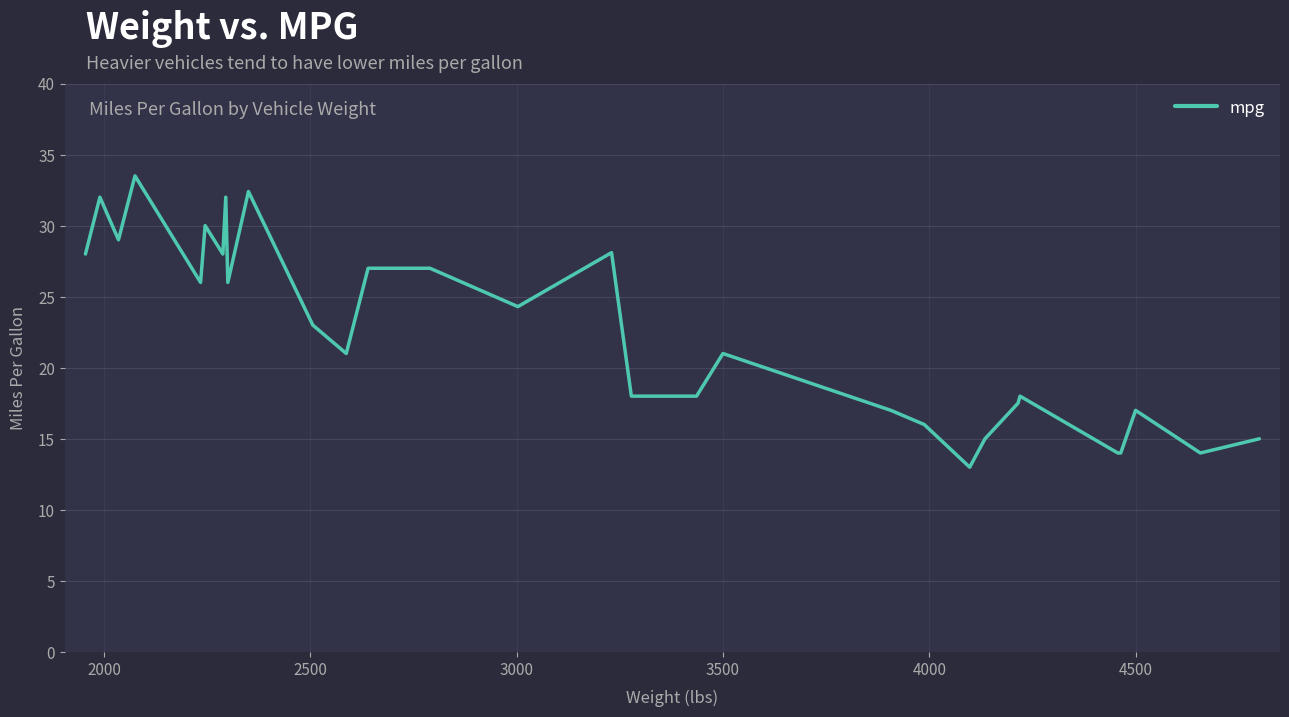

What is the greatest value displayed?

33.5